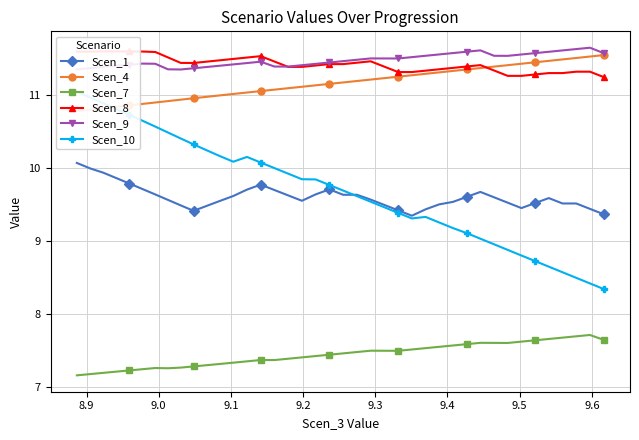

True or false: Scen_8 and Scen_10 cross at least once.

False